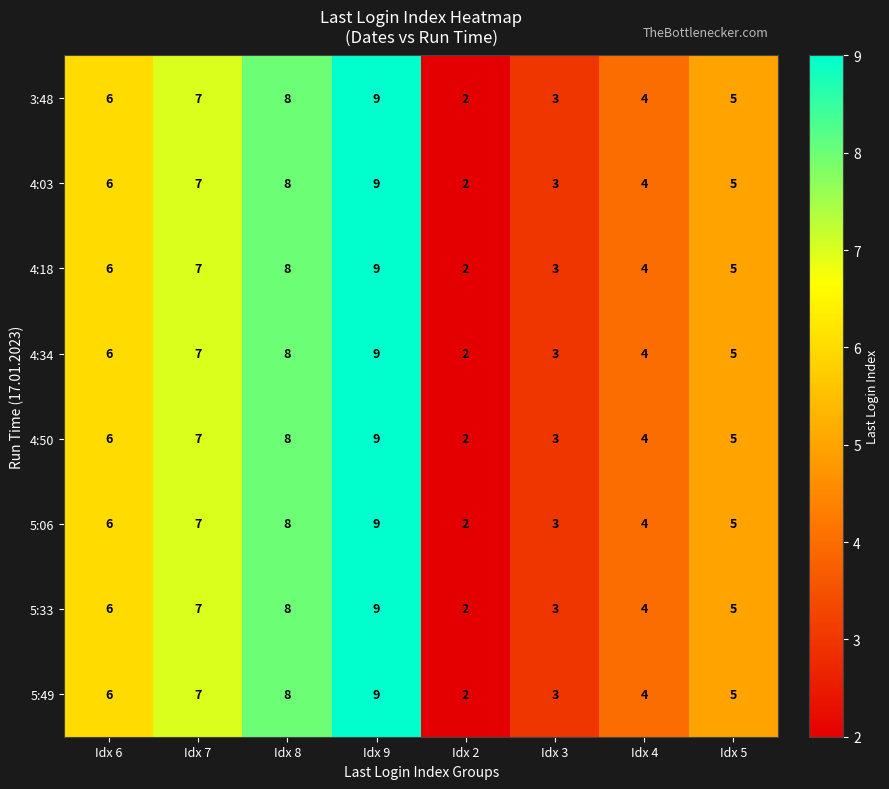

What is the difference between the second highest and second lowest values in the 4:03 series?

5